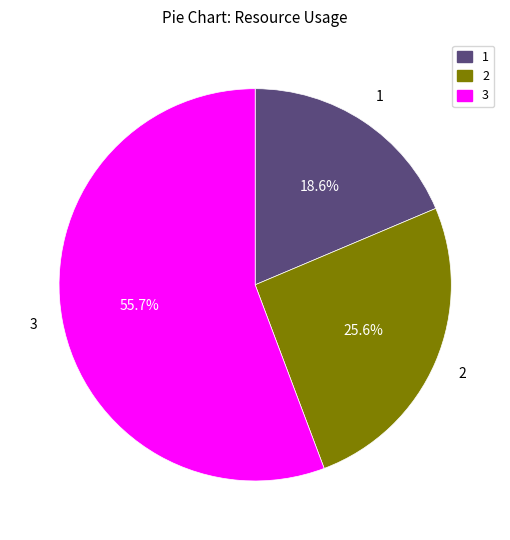

Count the number of slices in the pie.

3